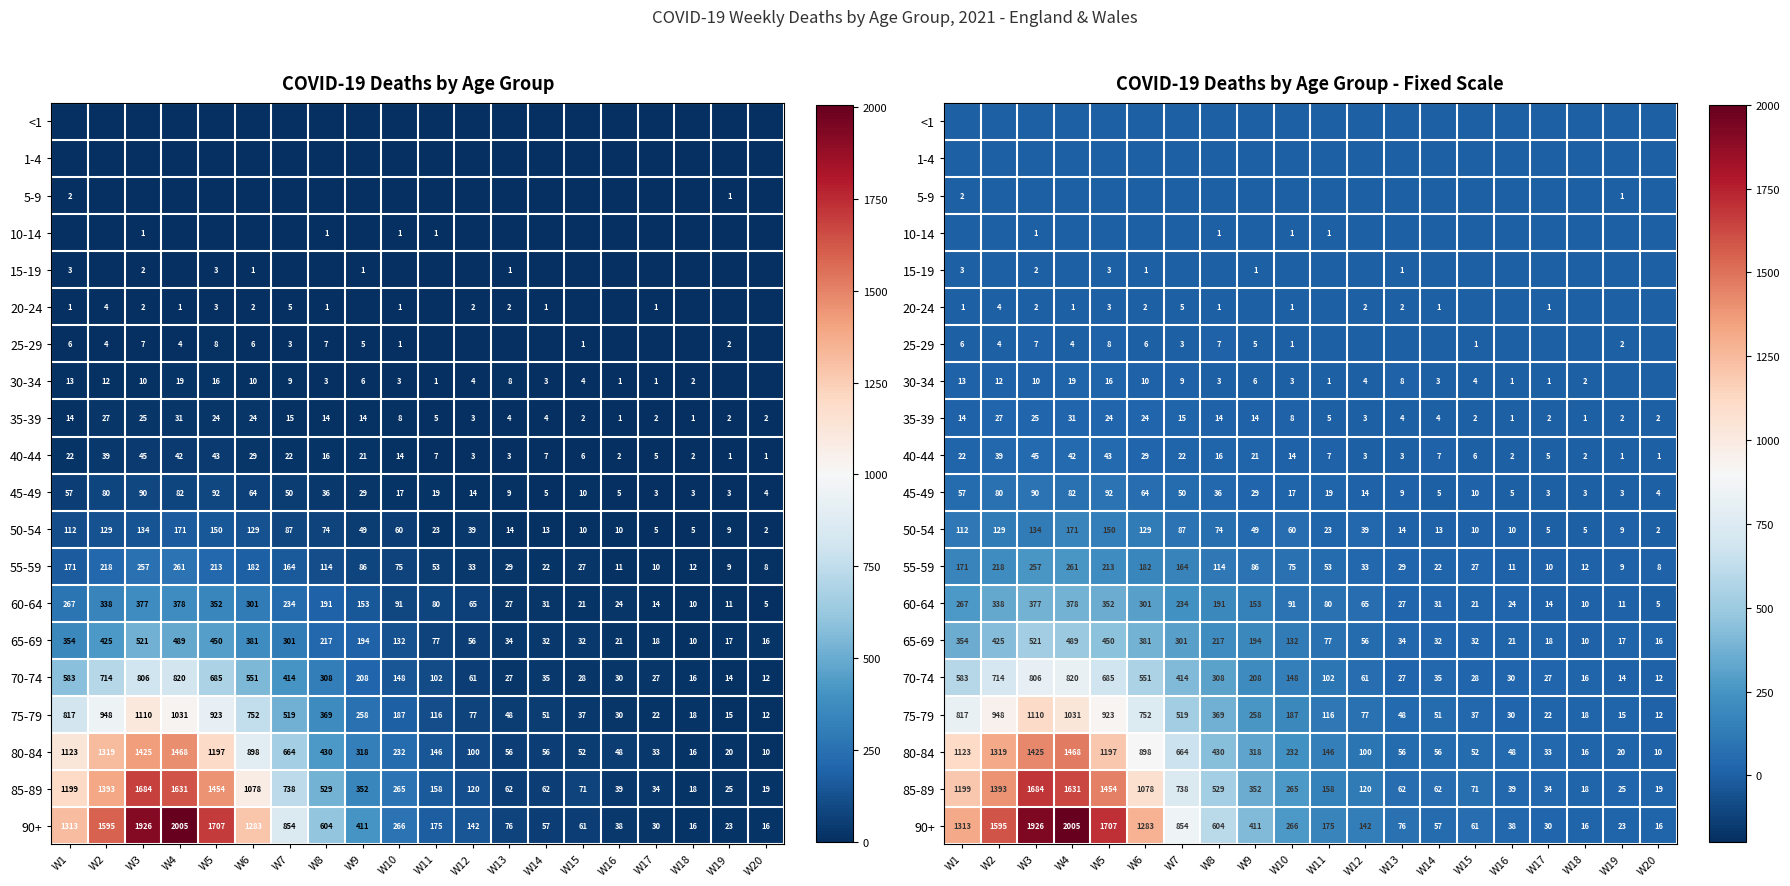

What is the average value of the 45-49 series?

34